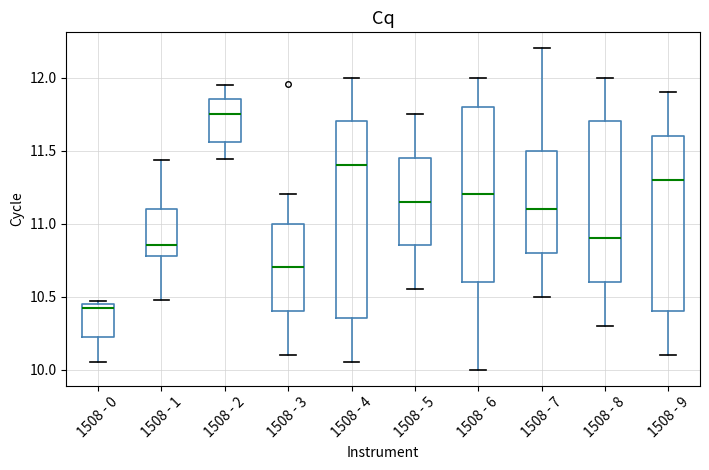

Reading left to right, read every box against the y-axis: the position of its median line, the range the box covers, and the ends of its whiskers. The values are not printed on the chart, so give them approximately, as read against the axis.

1508 - 0: median 10.40, box 10.20 to 10.45, whiskers 10.05 to 10.45 (just above the box's upper edge)
1508 - 1: median 10.85, box 10.80 to 11.10, whiskers 10.45 to 11.45
1508 - 2: median 11.75, box 11.55 to 11.85, whiskers 11.45 to 11.95
1508 - 3: median 10.70, box 10.40 to 11.00, whiskers 10.10 to 11.20
1508 - 4: median 11.40, box 10.35 to 11.70, whiskers 10.05 to 12.00
1508 - 5: median 11.15, box 10.85 to 11.45, whiskers 10.55 to 11.75
1508 - 6: median 11.20, box 10.60 to 11.80, whiskers 10.00 to 12.00
1508 - 7: median 11.10, box 10.80 to 11.50, whiskers 10.50 to 12.20
1508 - 8: median 10.90, box 10.60 to 11.70, whiskers 10.30 to 12.00
1508 - 9: median 11.30, box 10.40 to 11.60, whiskers 10.10 to 11.90